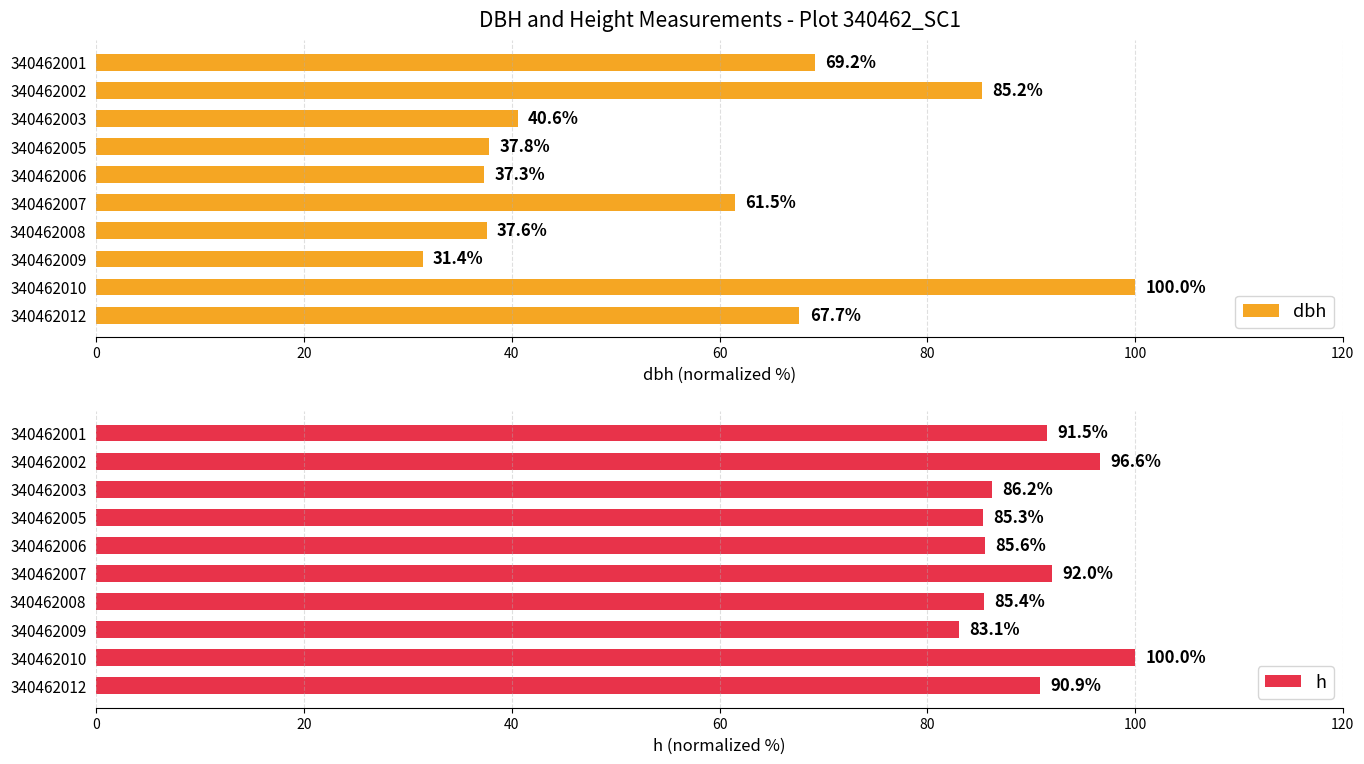

How many bars are there in each group?

2